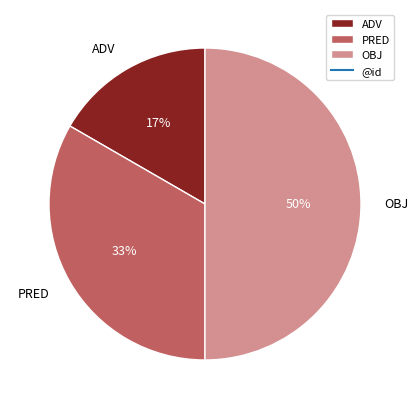

Does PRED represent more than half of the total?

No